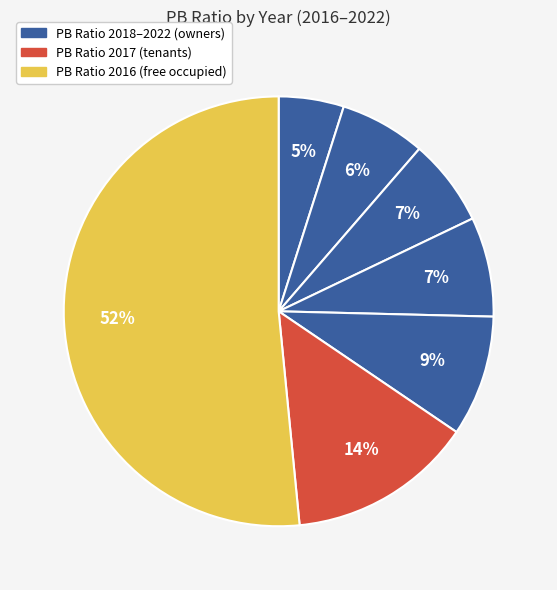

How many segments does this pie chart have?

7